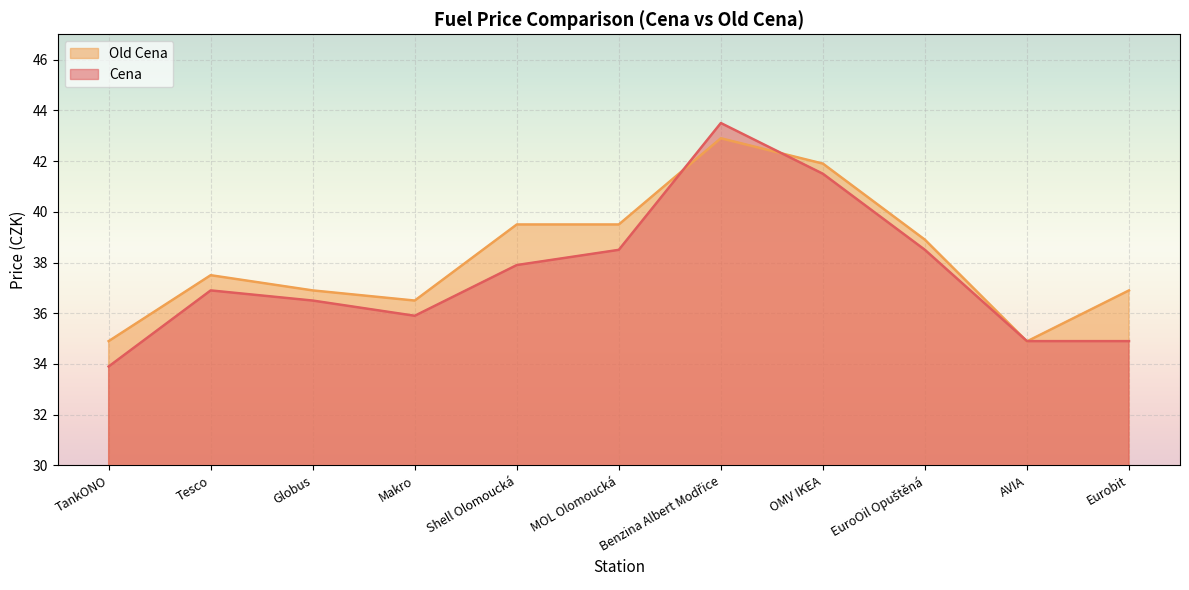

Which series has the widest spread of values?

Cena